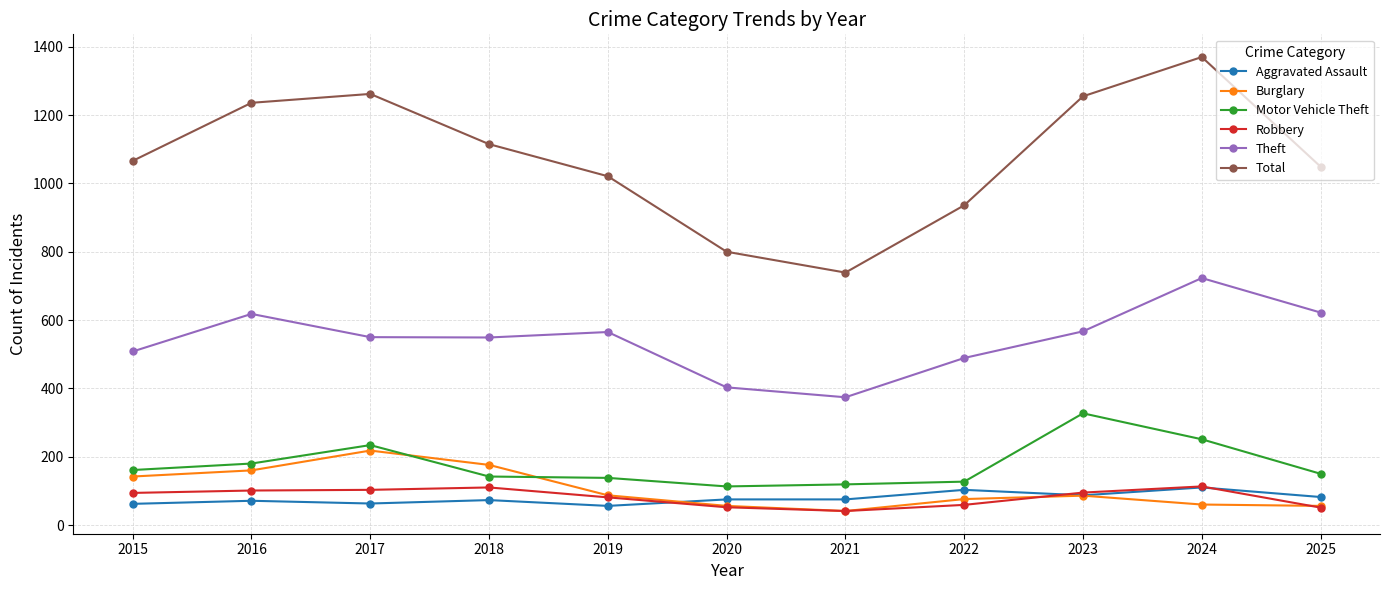

What is the highest value of the Burglary series?

218